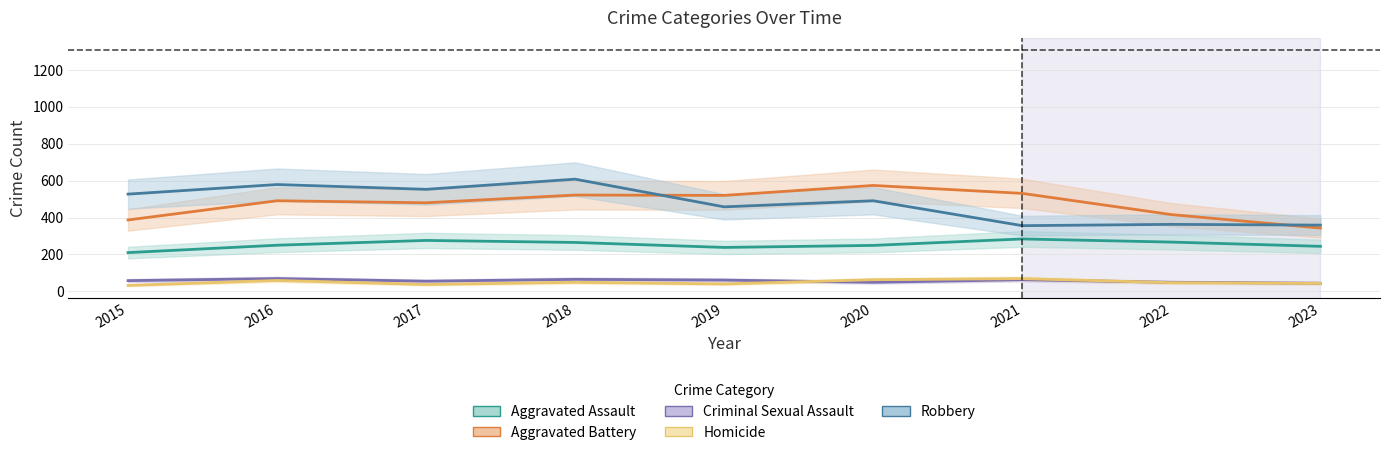

Between 2022 and 2019, which is larger?

2022